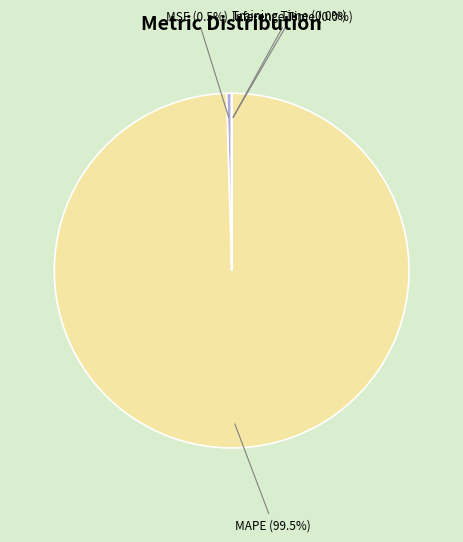

What portion of the pie excludes MSE (0.5%)?

99.5%